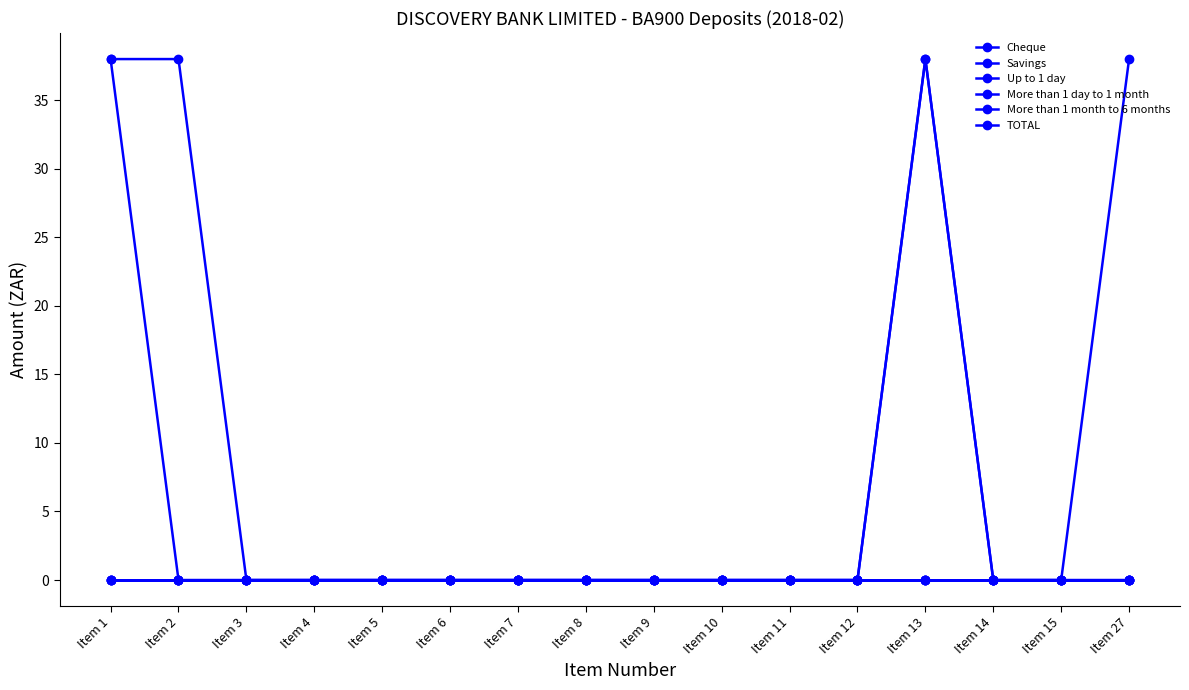

Does the chart display data point markers on the line(s)?

Yes